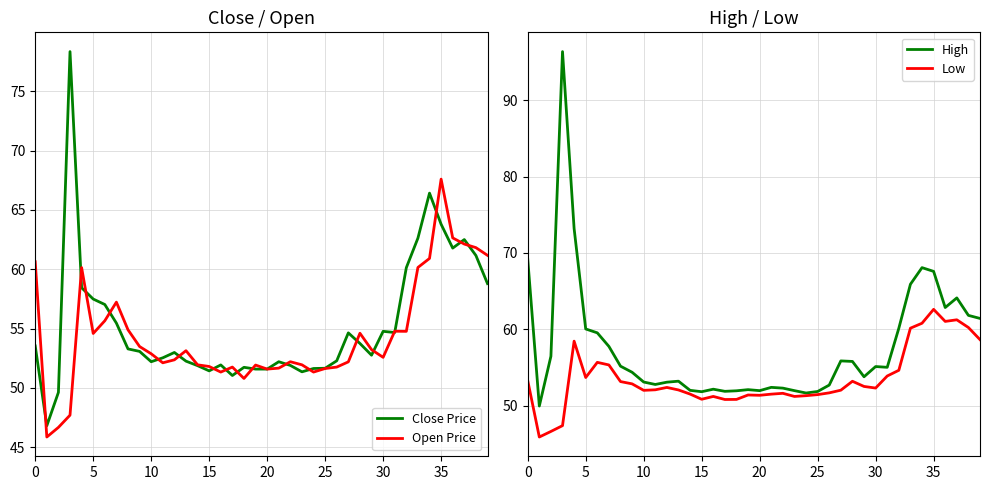

What is the value of the High point at the 2nd from the left?

49.9